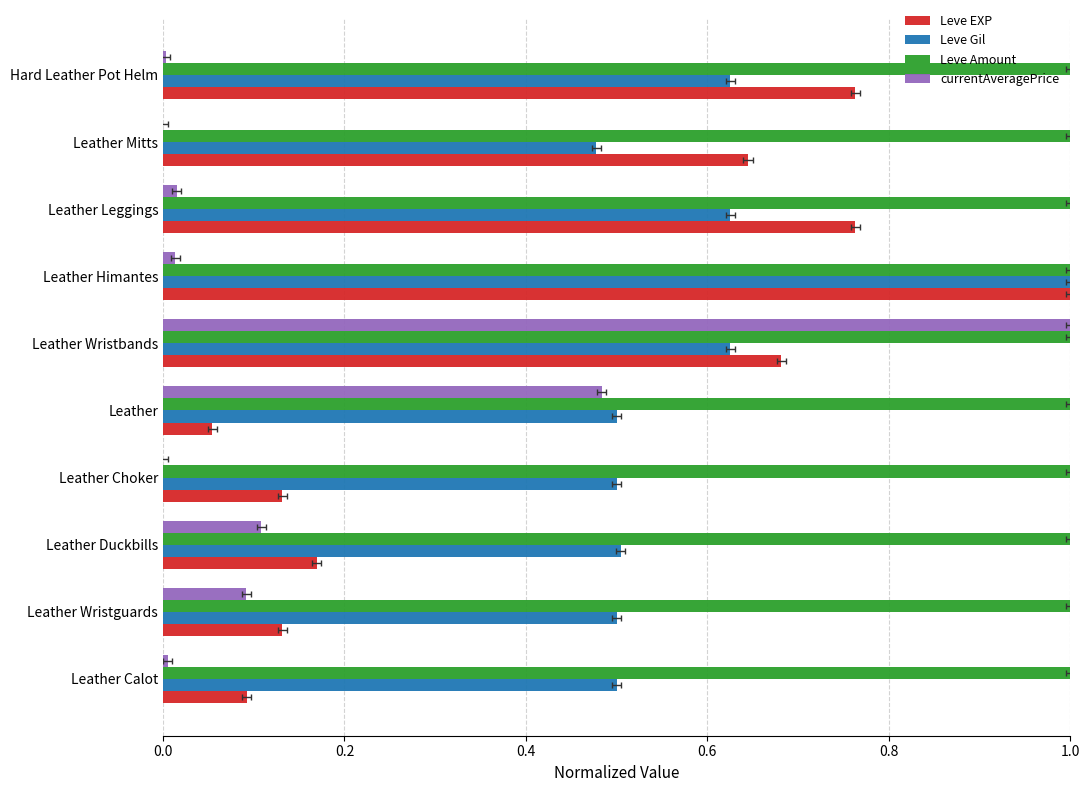

List the series in order of their peak value, highest first.

Leve EXP, Leve Gil, currentAveragePrice, Leve Amount